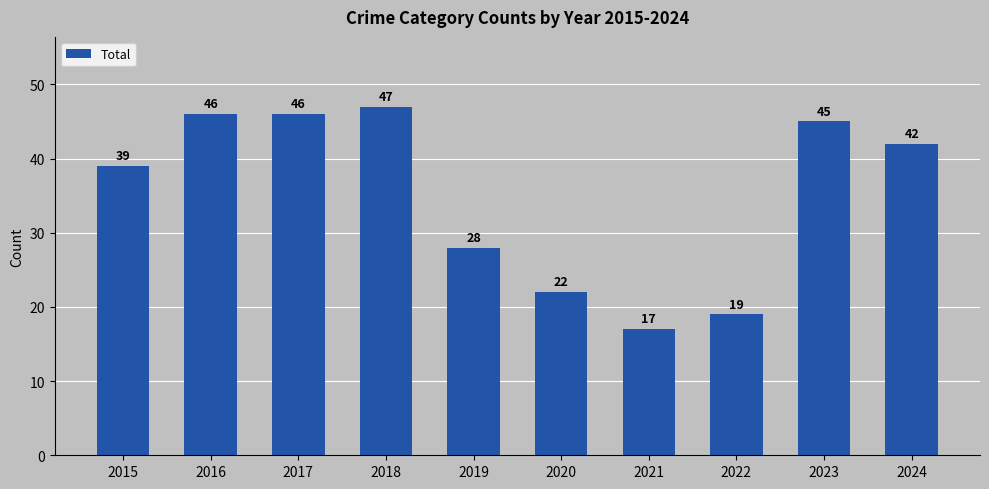

Does the chart contain stacked bars?

No